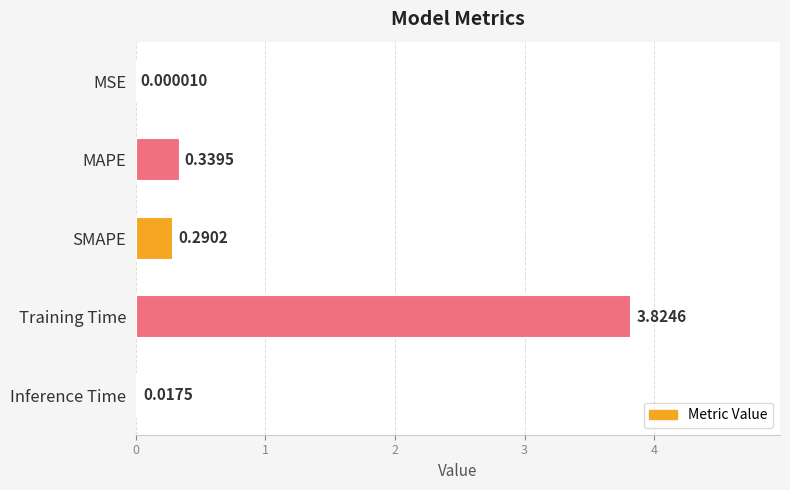

Are the bars horizontal?

Yes